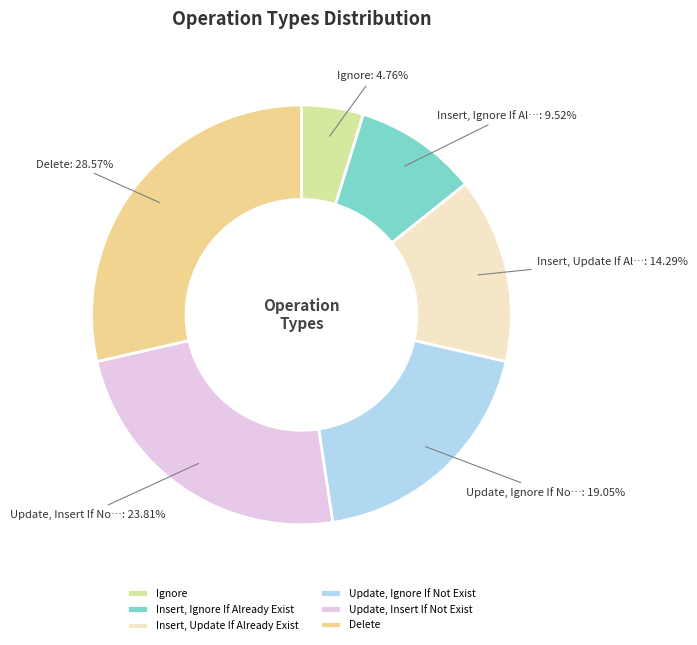

Is there any slice that represents more than half of the pie?

No